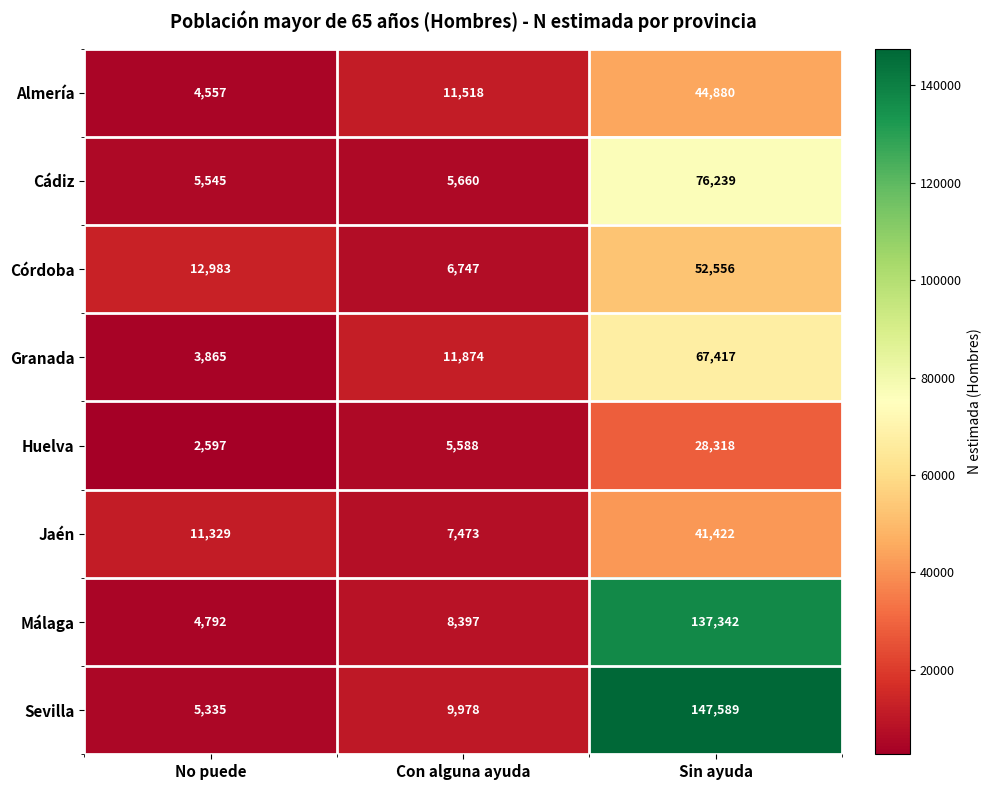

How many data points does each series have?

3